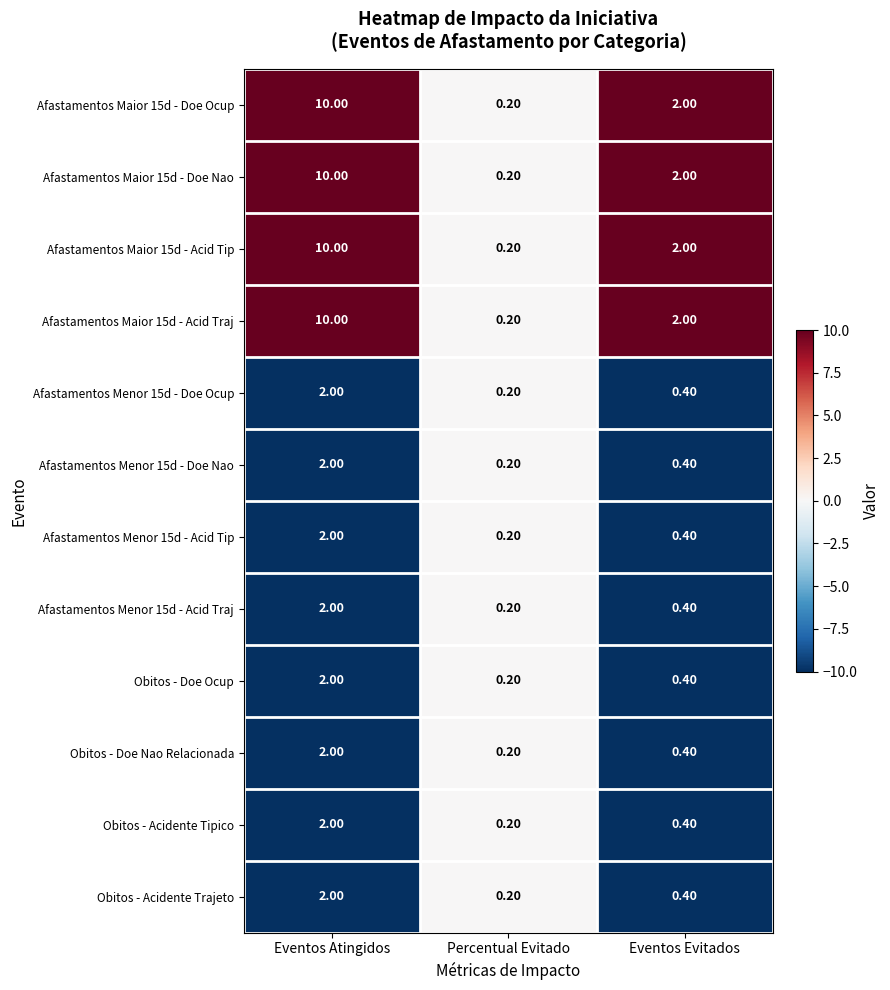

What is the sum of all Afastamentos Menor 15d - Acid Tip values?

2.6